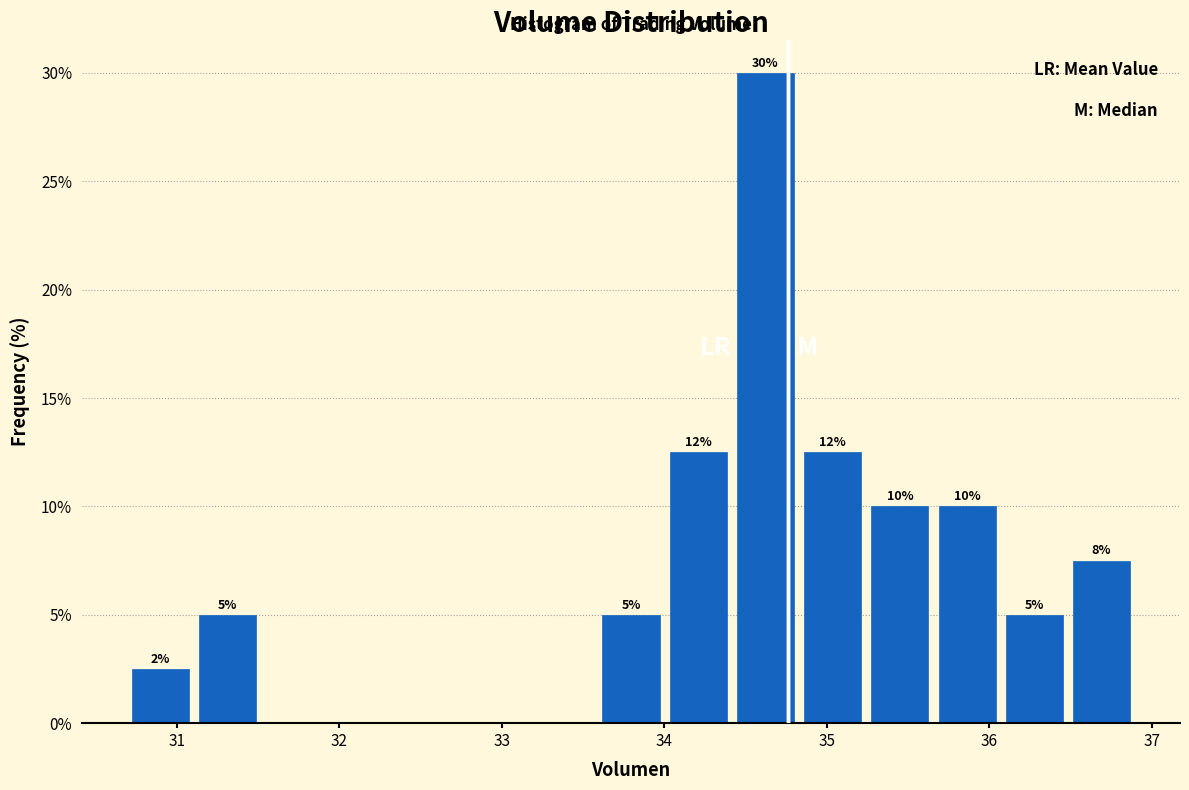

Over which range of the x-axis is the bar tallest?

34.4 to 34.8